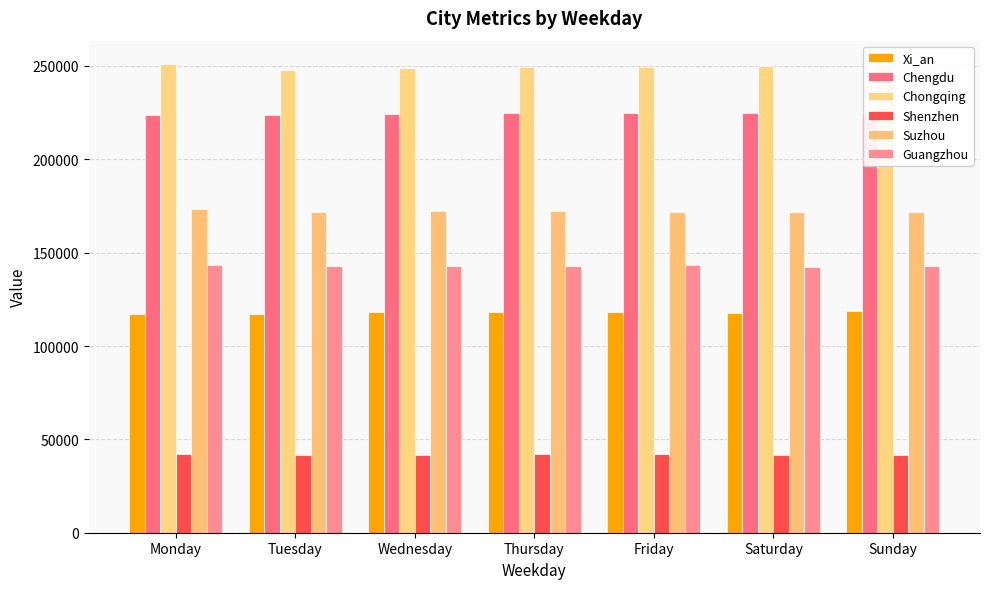

Count the number of categories in the chart.

7